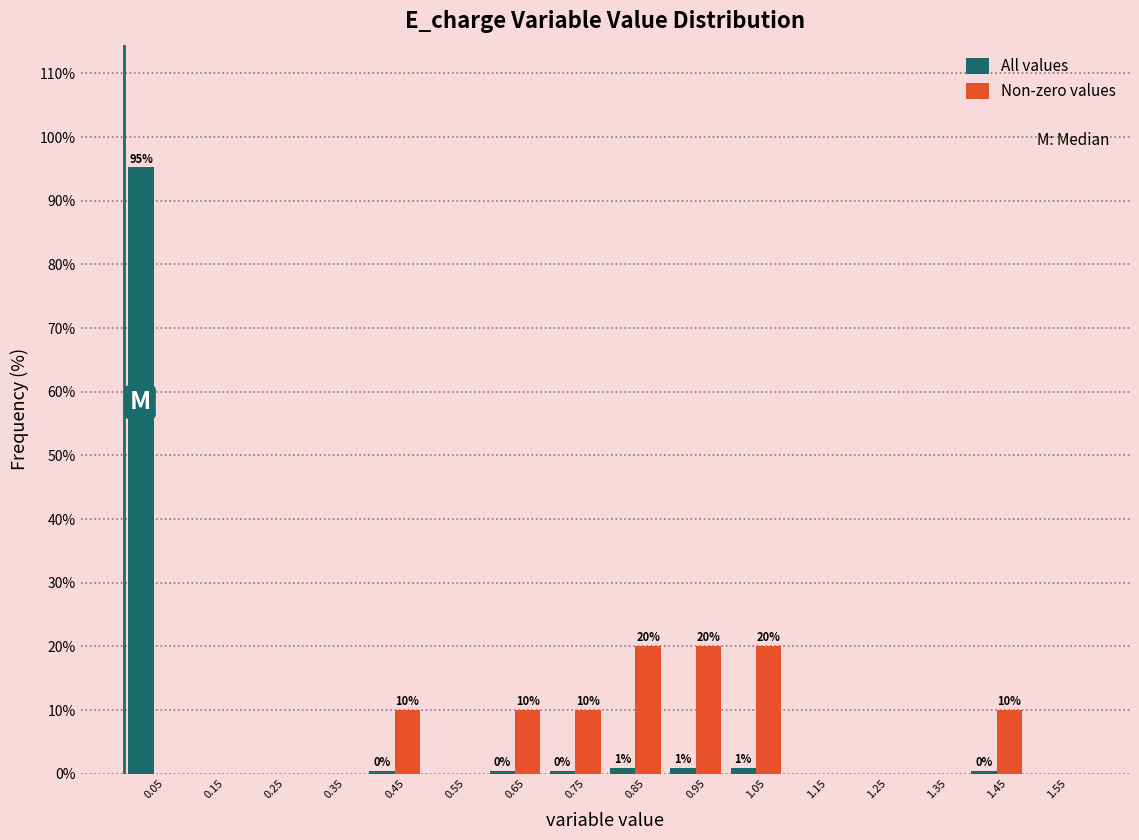

In the All values series, which range on the x-axis has the tallest bar?

0.0 to 0.1